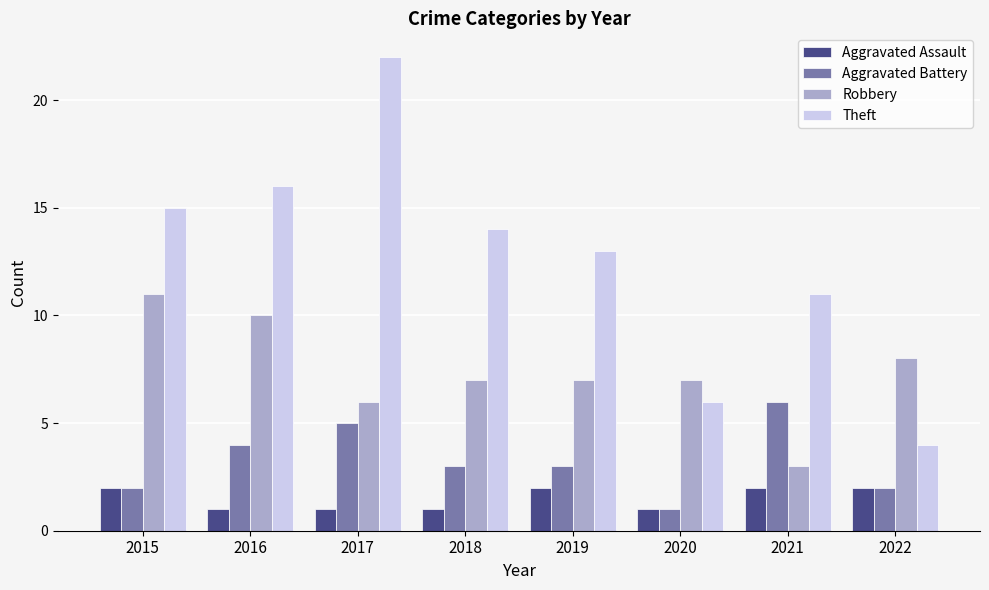

The Robbery series shows 16 at 2016. True or false?

False